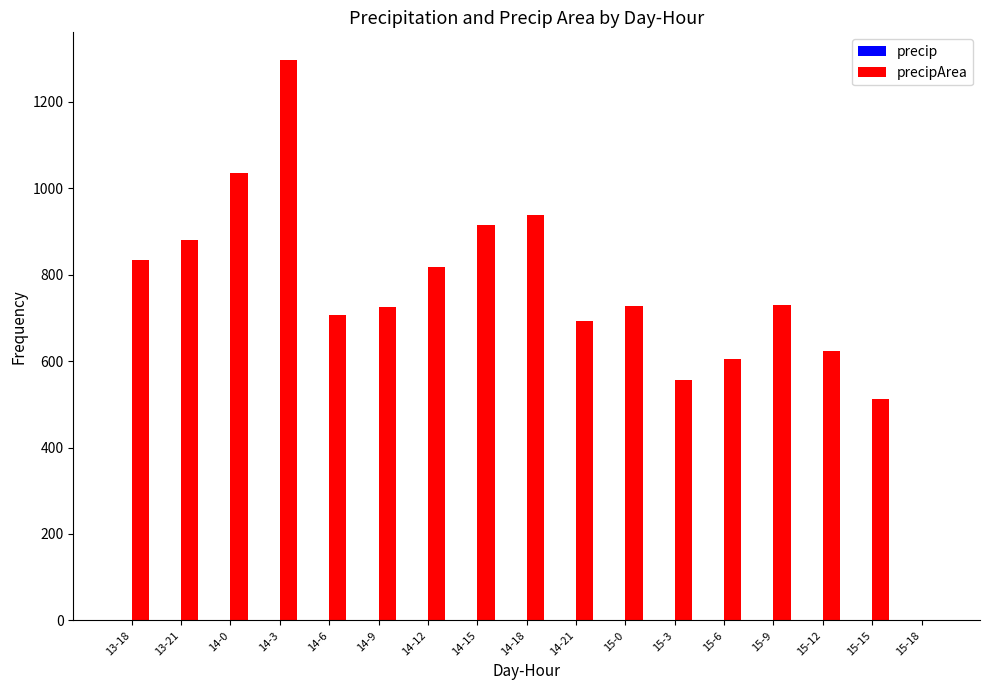

How many categories are shown in the chart?

17